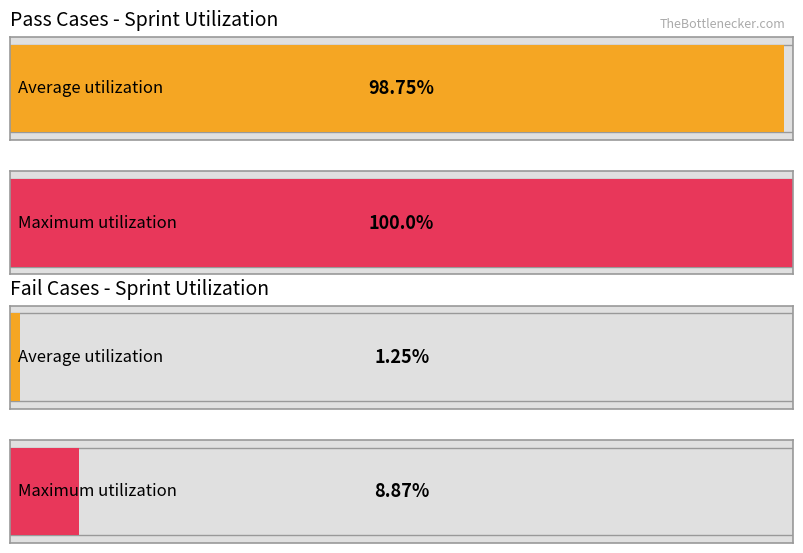

Does the chart contain any negative values?

No